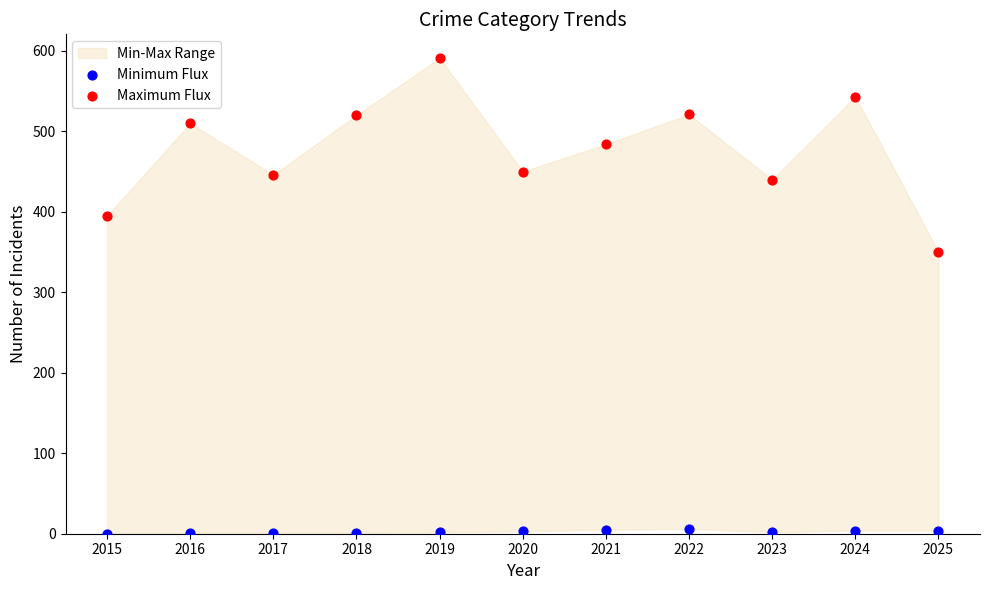

Across all series, what Y value is closest to 295?

350